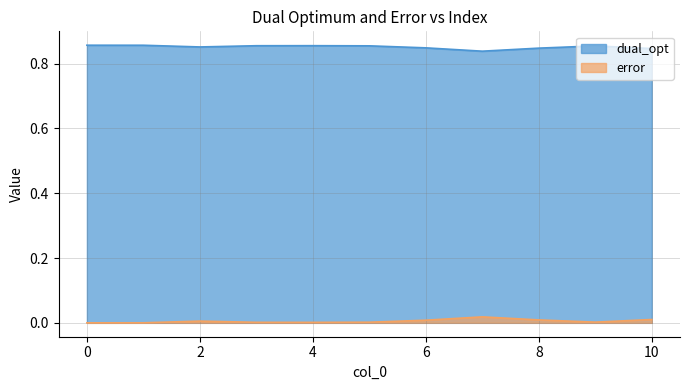

Is it true that dual_opt equals 0.9 at 1?

True